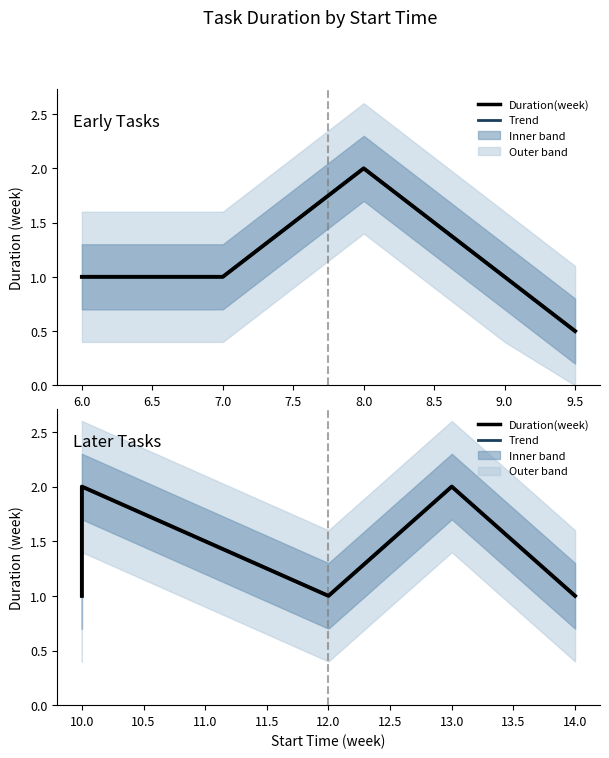

How many values are between 1 and 2?

6